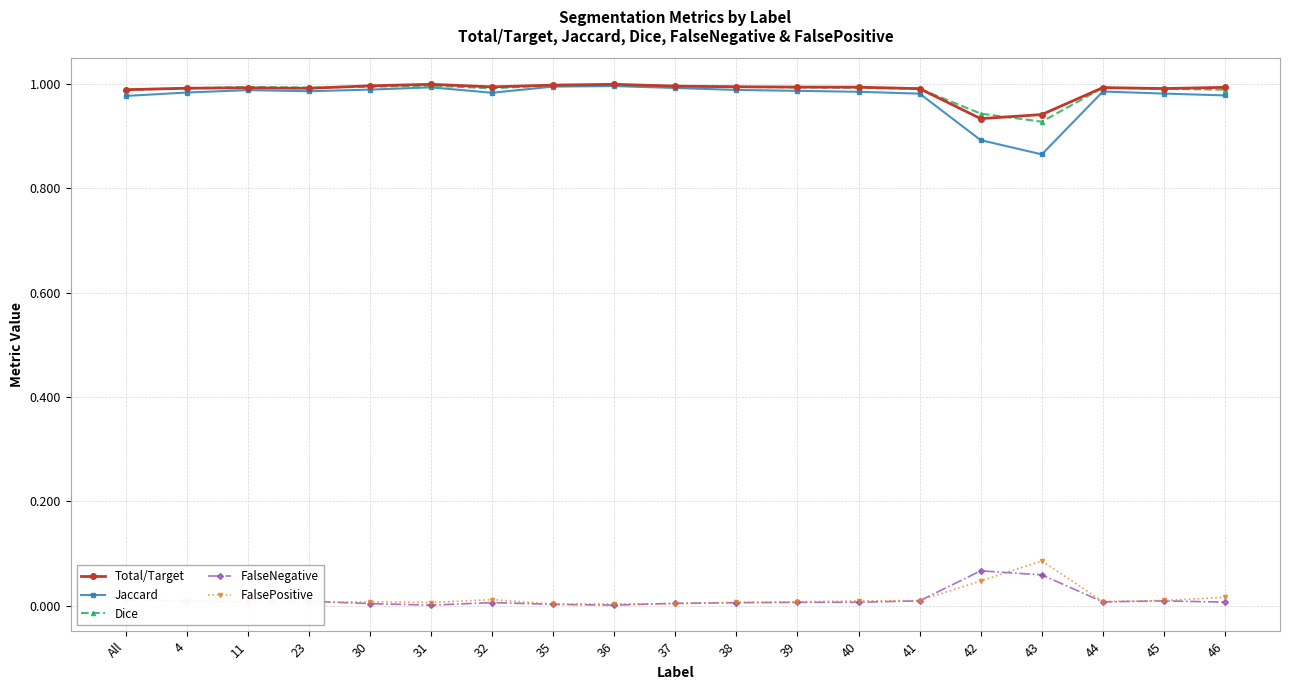

True or false: Dice has more than 1 interior local peaks.

True